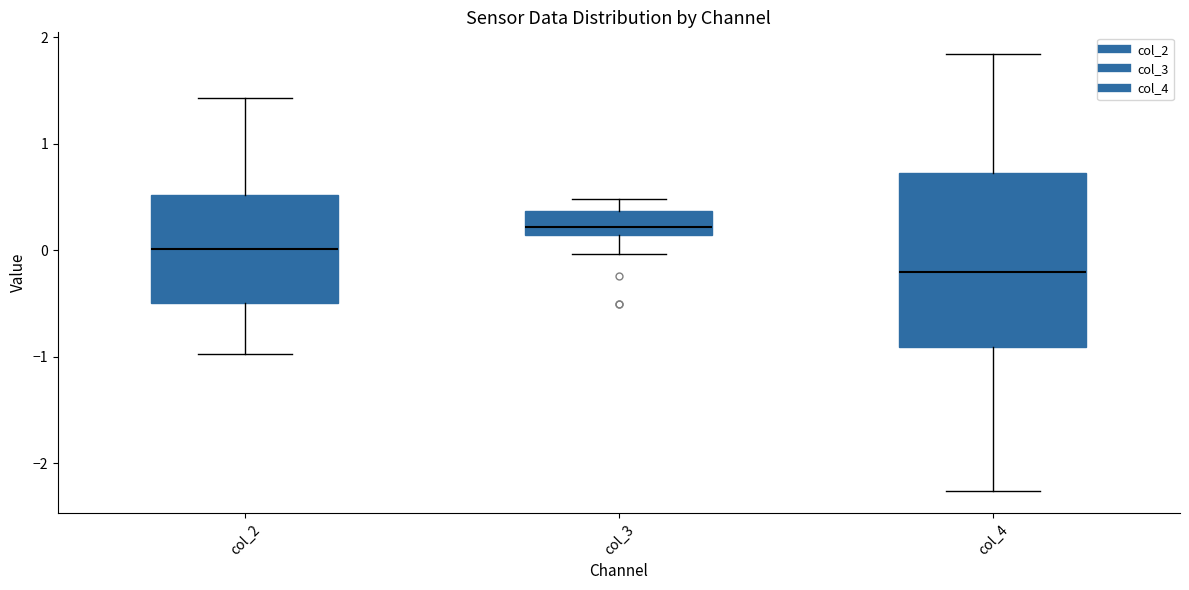

Comparing the boxes themselves (not the whiskers), which one is the tallest?

col_4